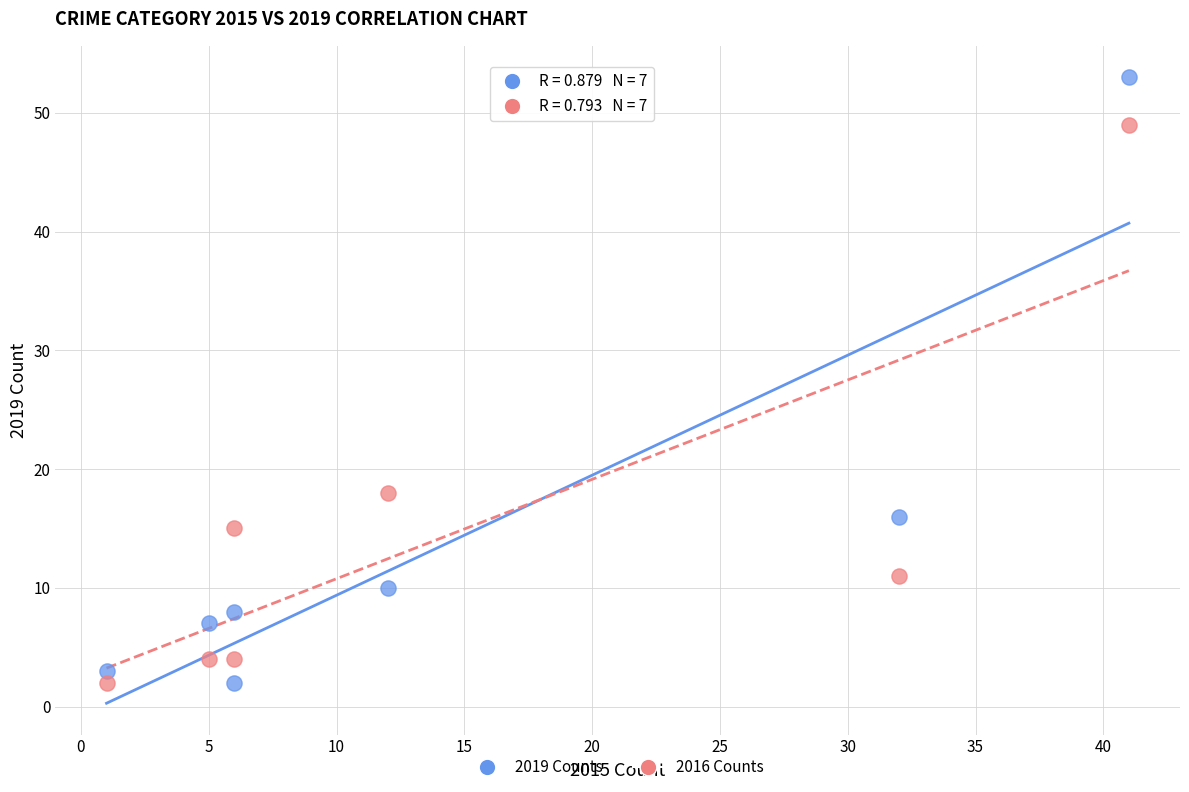

Across all data points, what is the range of X values (max minus min)?

40